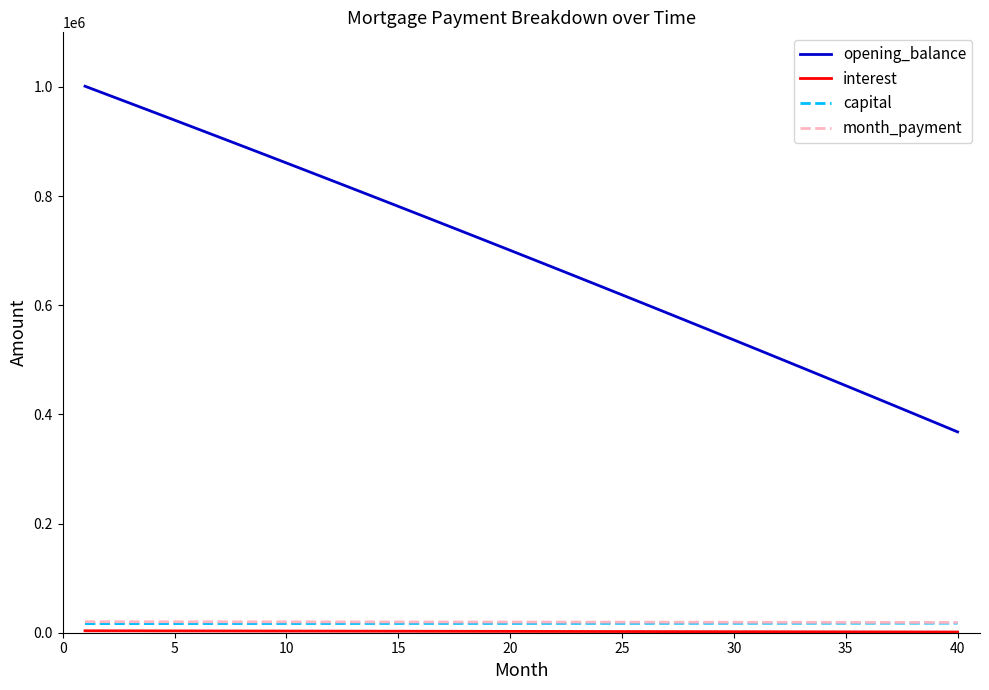

What is the greatest value displayed?

1001250.0